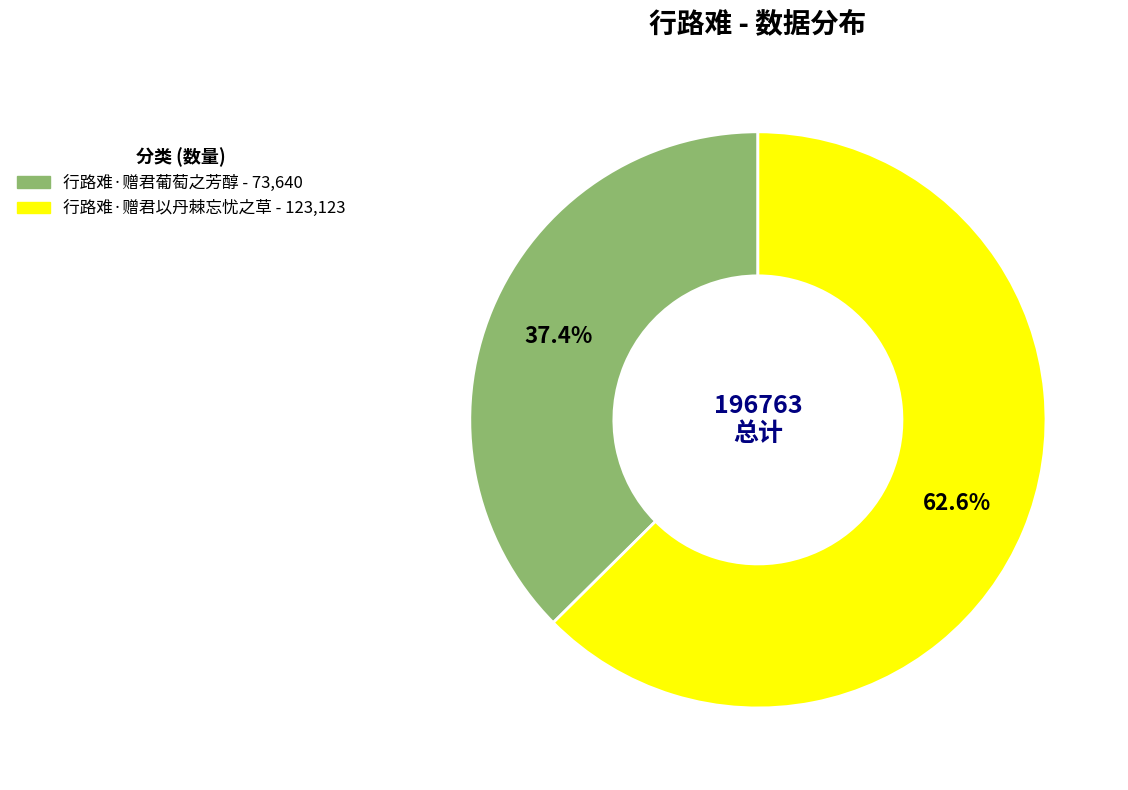

What percentage is the 行路难·赠君葡萄之芳醇 slice, to the nearest percent?

37%